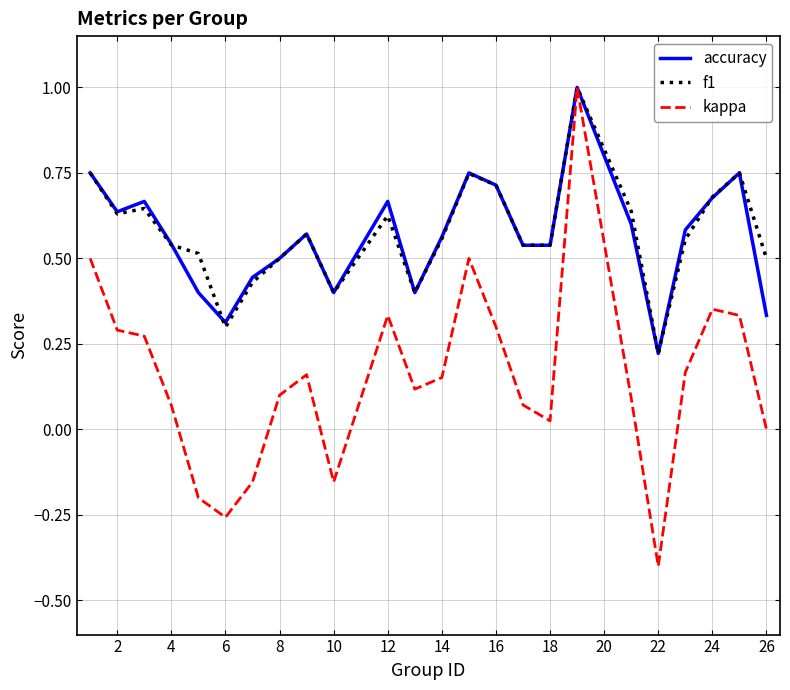

What are all the series names shown in the legend?

accuracy, f1, kappa